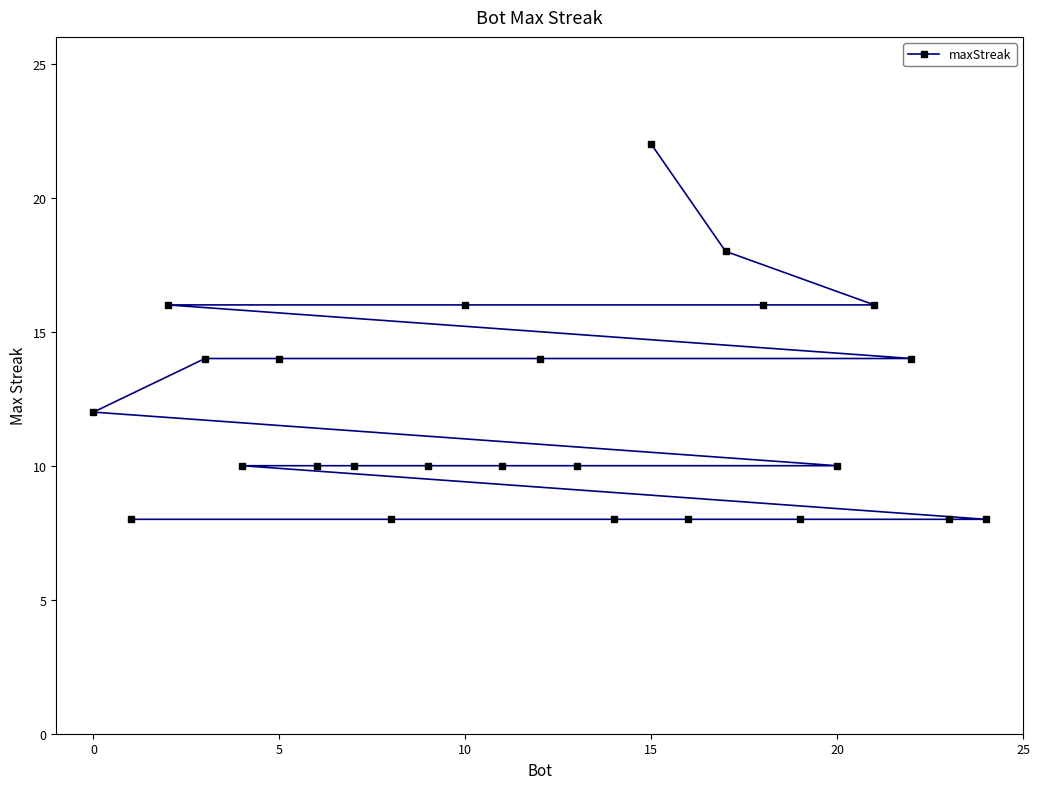

What is the sum of all values?

298